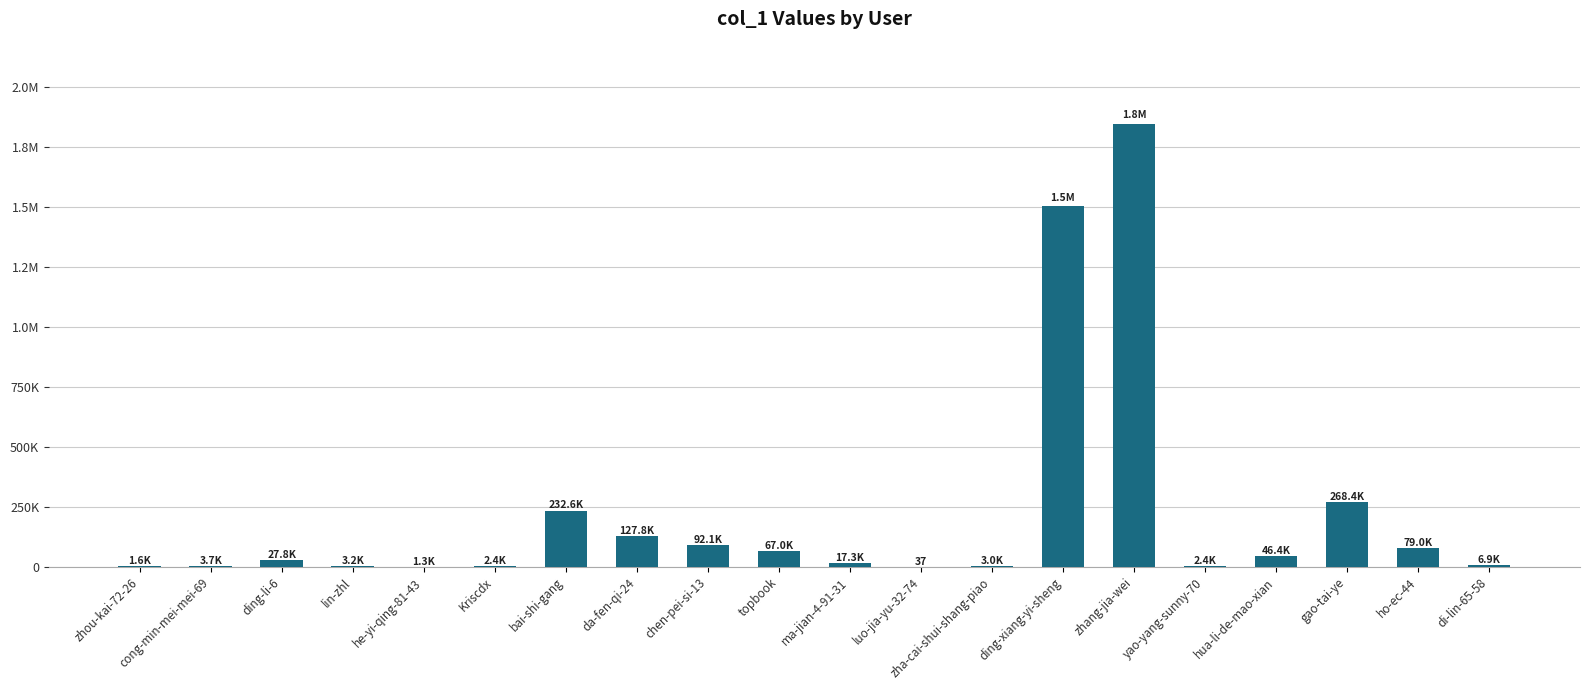

Reading left to right, transcribe all the data shown in this chart.

zhou-kai-72-26=1560	cong-min-mei-mei-69=3674	ding-li-6=27797	lin-zhl=3244	he-yi-qing-81-43=1311	Kriscdx=2401	bai-shi-gang=232639	da-fen-qi-24=127776	chen-pei-si-13=92129	topbook=67021	ma-jian-4-91-31=17318	luo-jia-yu-32-74=37	zha-cai-shui-shang-piao=3044	ding-xiang-yi-sheng=1502879	zhang-jia-wei=1845554	yao-yang-sunny-70=2359	hua-li-de-mao-xian=46353	gao-tai-ye=268432	ho-ec-44=78976	di-lin-65-58=6856